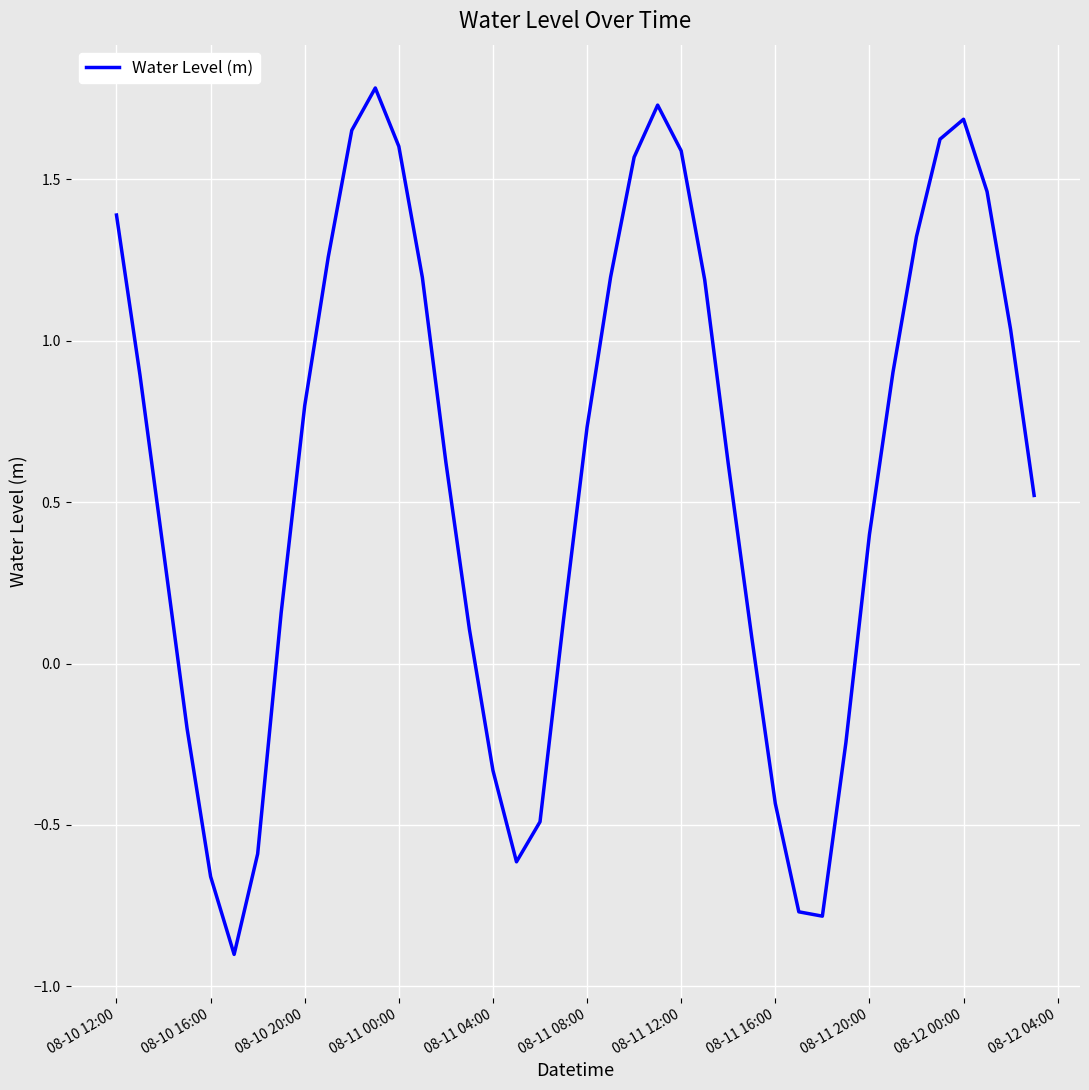

What is the greatest value displayed?

1.8